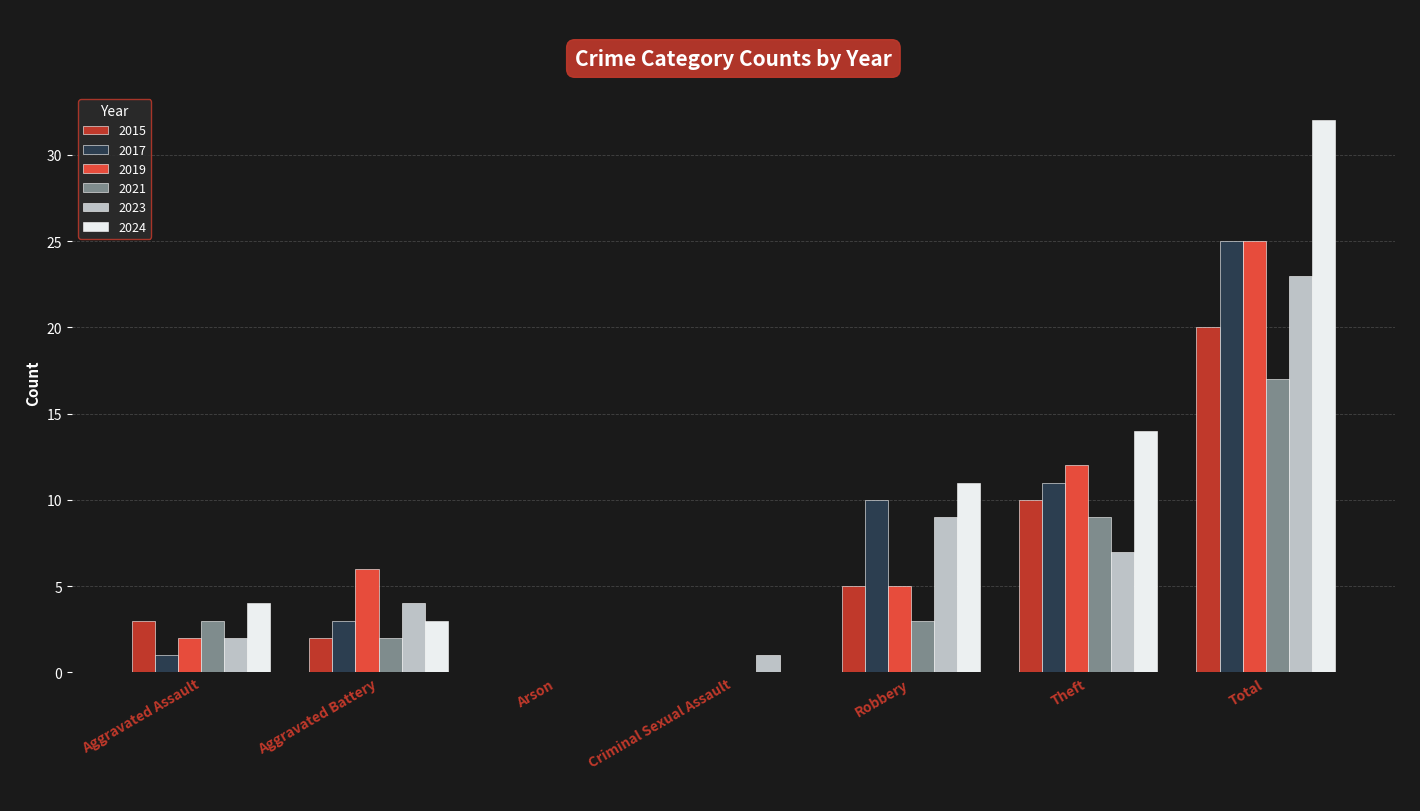

At which label does 2024 reach its peak?

Total